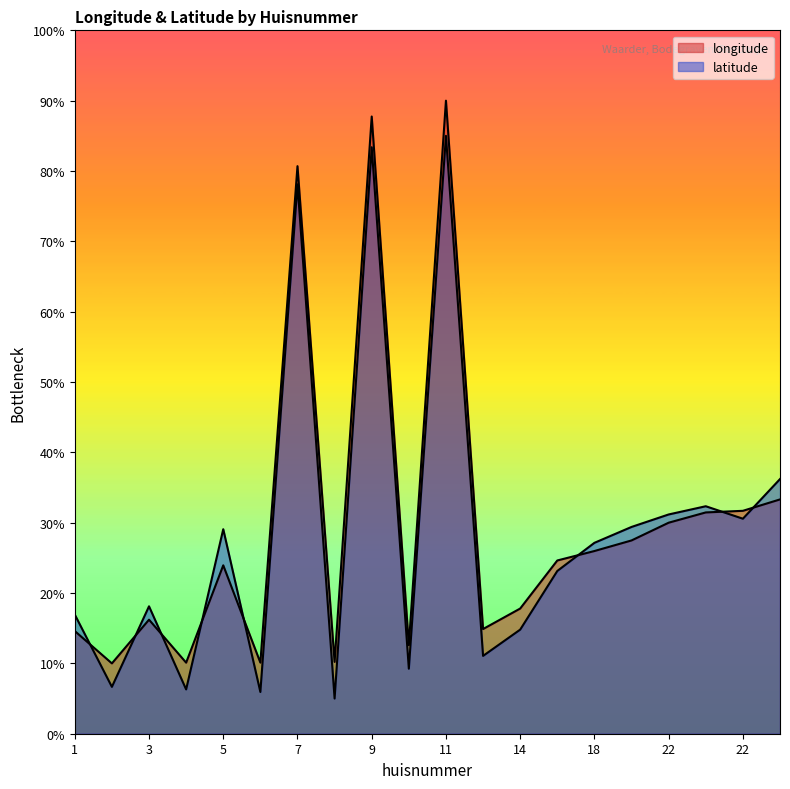

List the labels in order of longitude value, smallest first.

2, 4, 6, 8, 10, 1, 12, 3, 14, 5, 16, 18, 20, 22, 22, 22, 24, 7, 9, 11